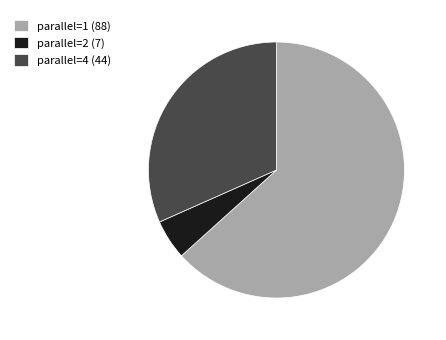

Do parallel=2 (7) and parallel=1 (88) together represent more than half of the pie?

Yes